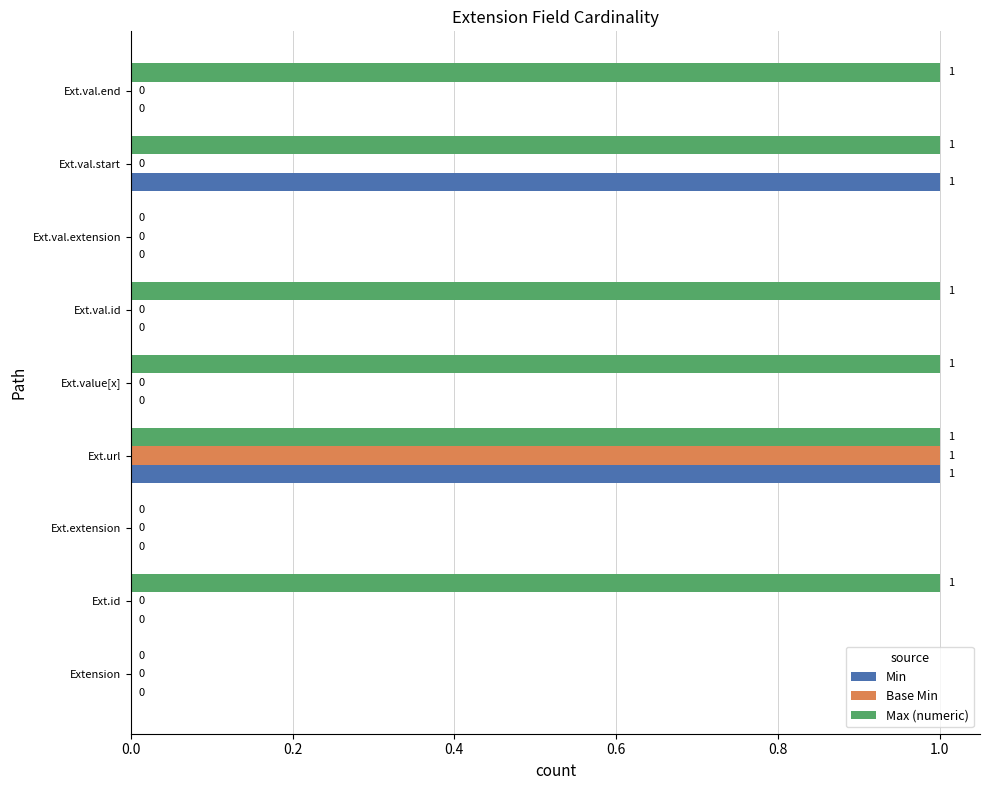

Is it true that Max (numeric) equals 1 at Ext.value[x]?

True